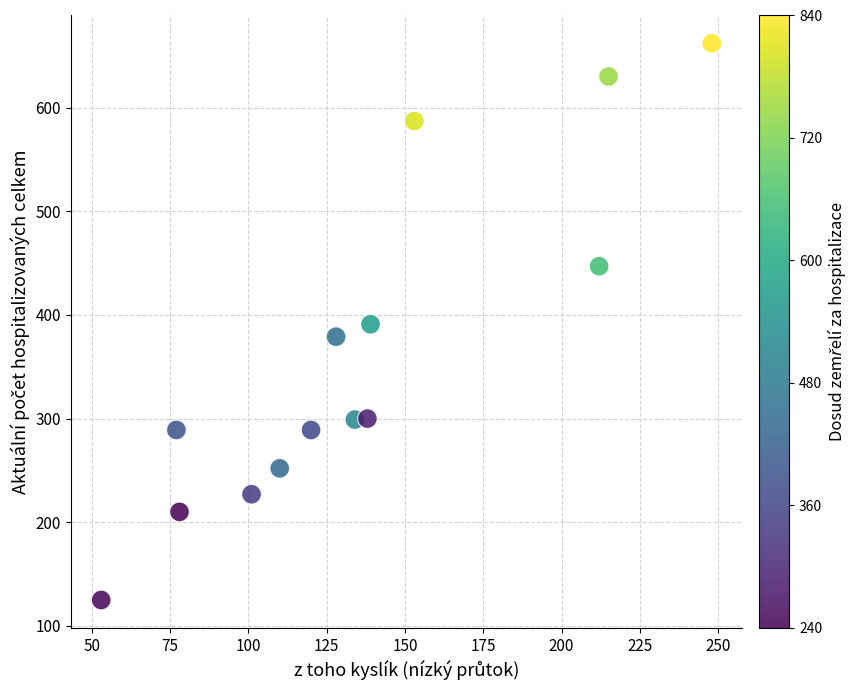

What is the range of X values (max minus min)?

195